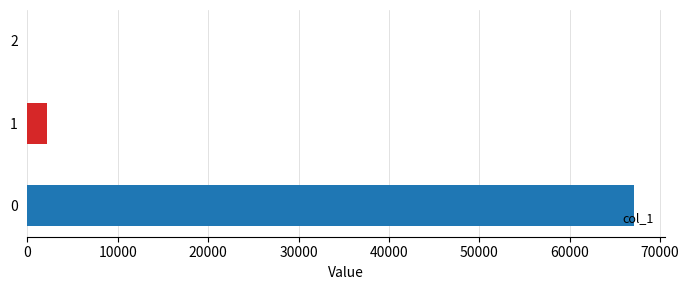

What is the average value?

23091.0